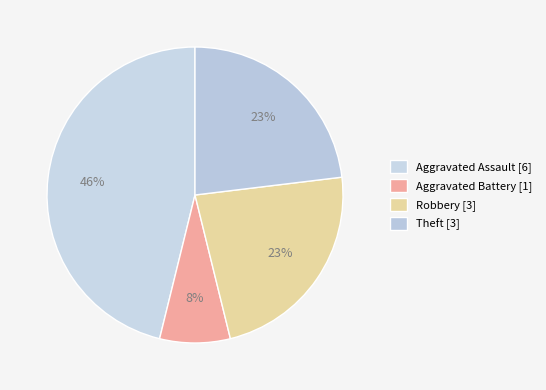

How many segments does this pie chart have?

4